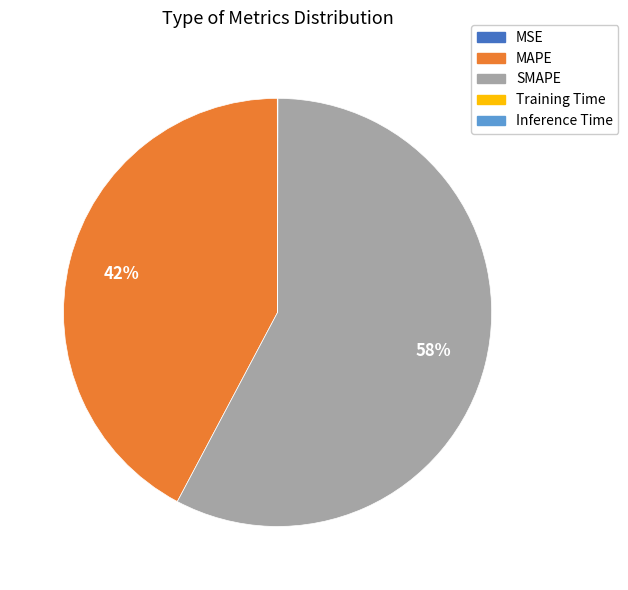

To the nearest percent, what is the difference between the largest and smallest slice percentages?

58%